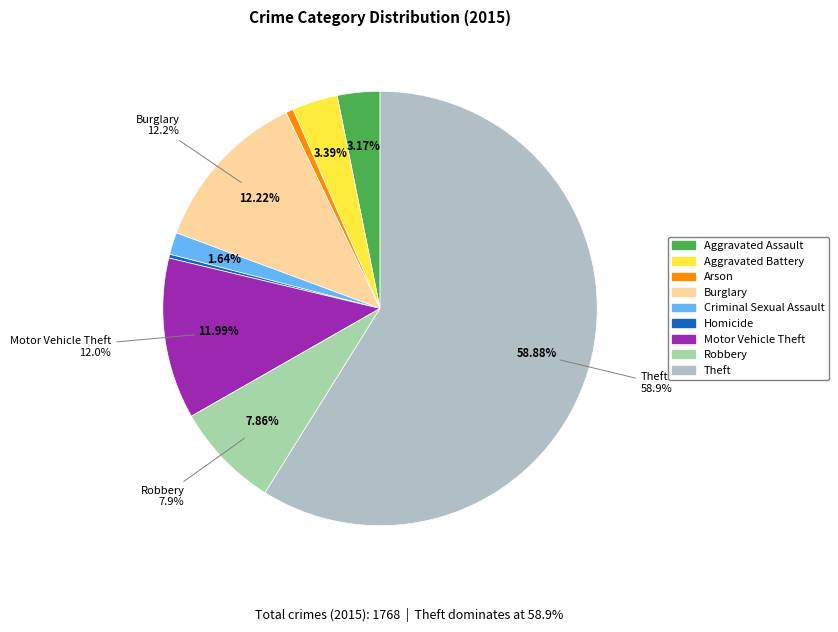

How many slices are in this pie chart?

9